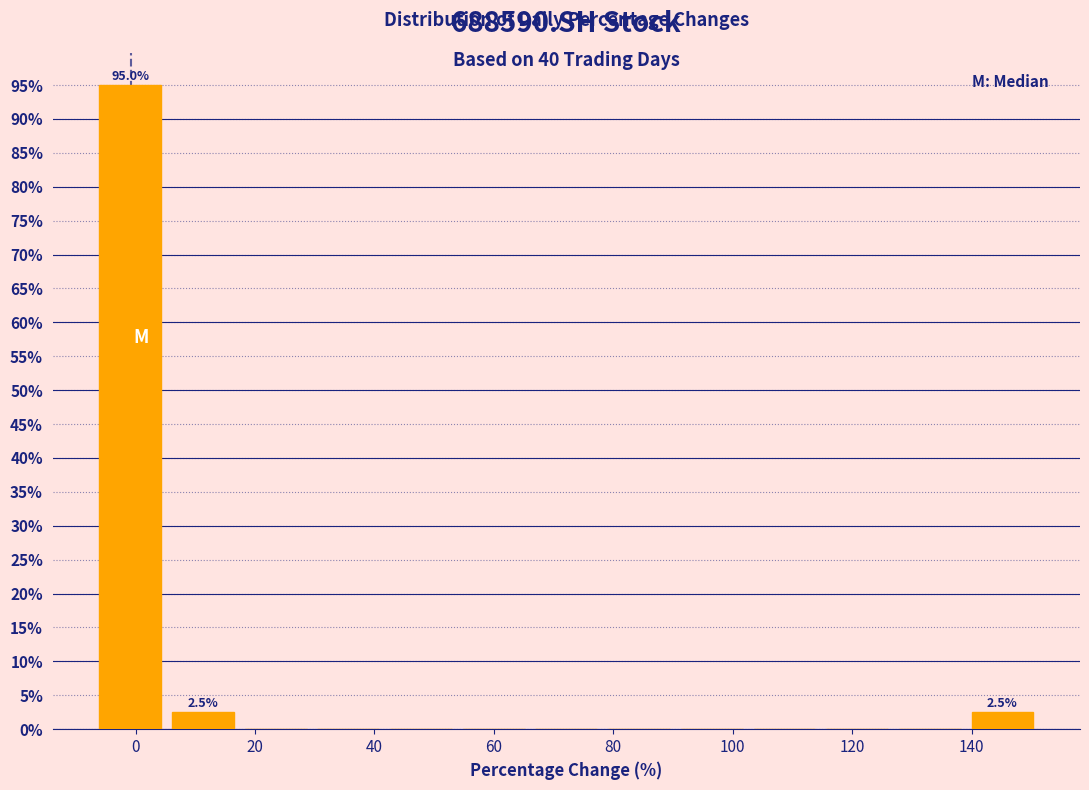

Which range on the x-axis has the tallest bar?

-6 to 6